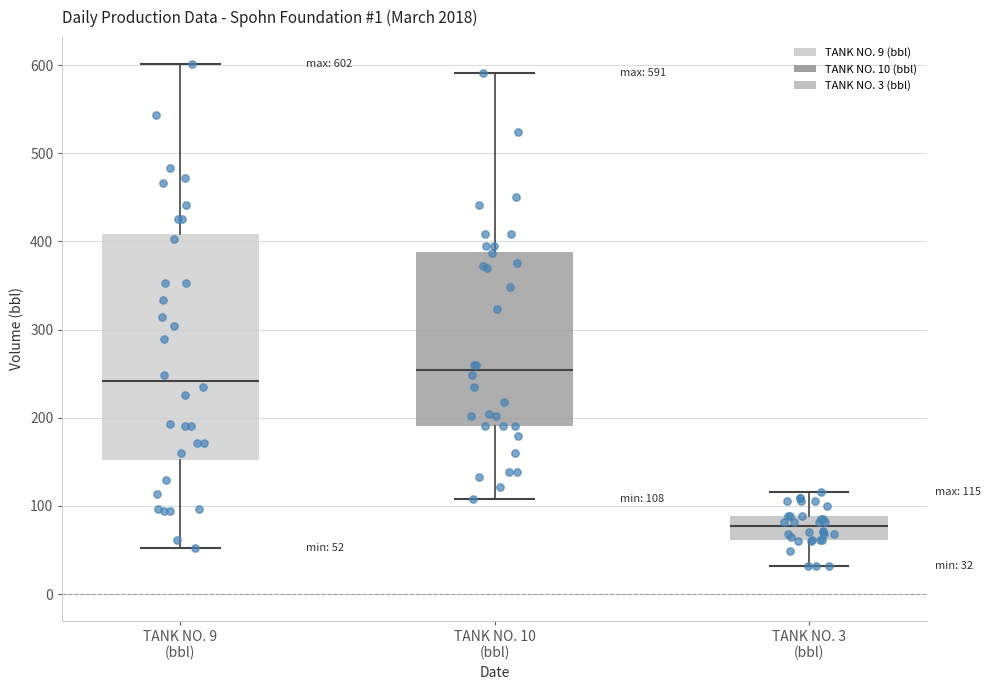

Which box is the tallest, from its lower edge to its upper edge?

TANK NO. 9 (bbl)